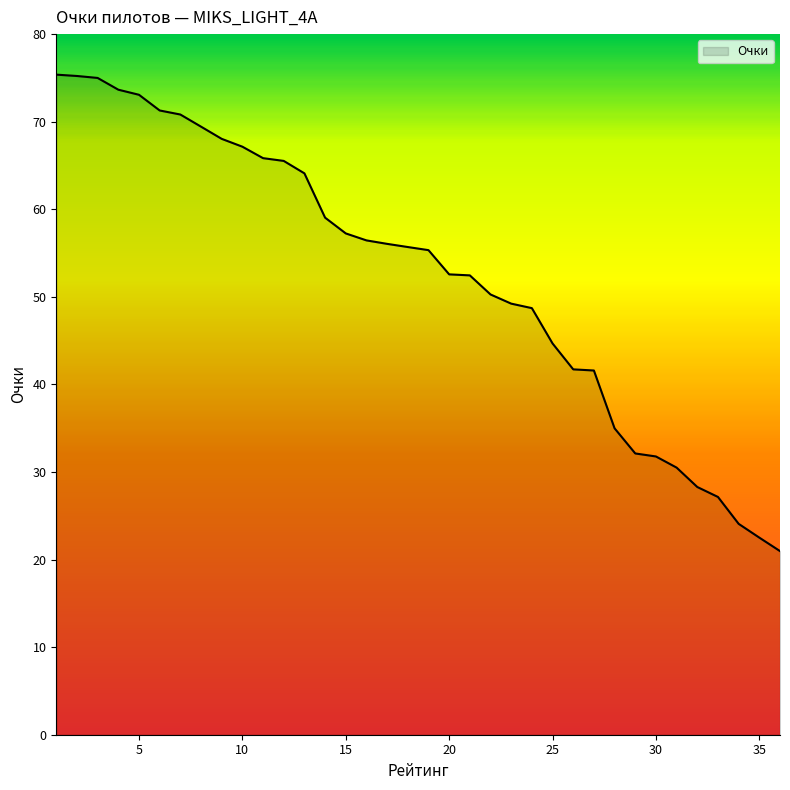

What is the minimum value shown in the chart?

21.0